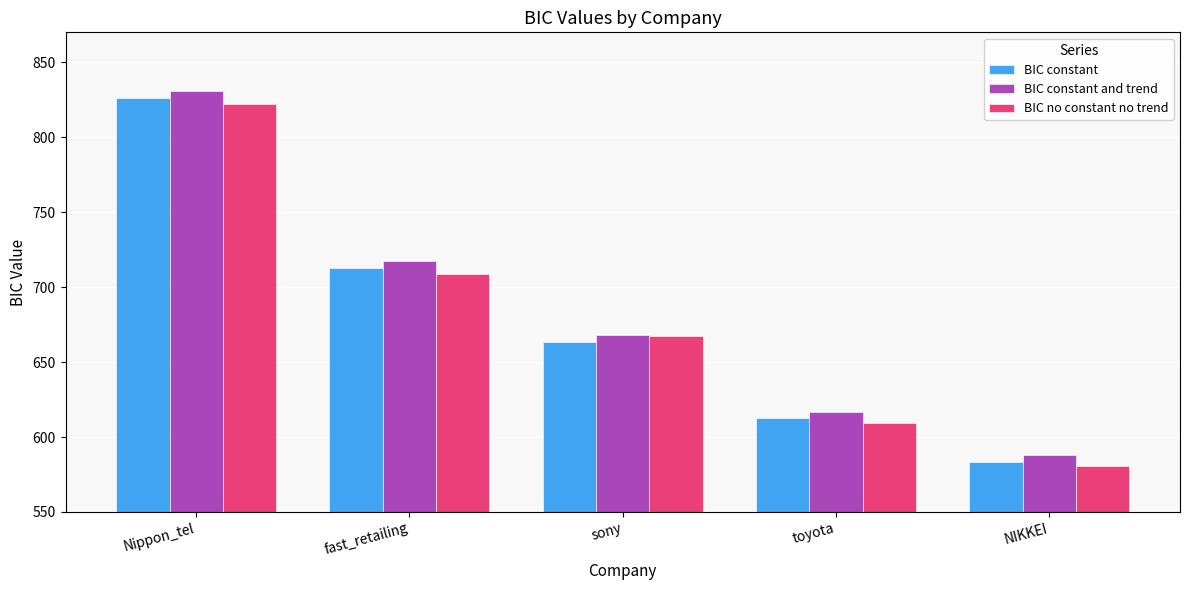

What are all the series names shown in the legend?

BIC constant, BIC constant and trend, BIC no constant no trend